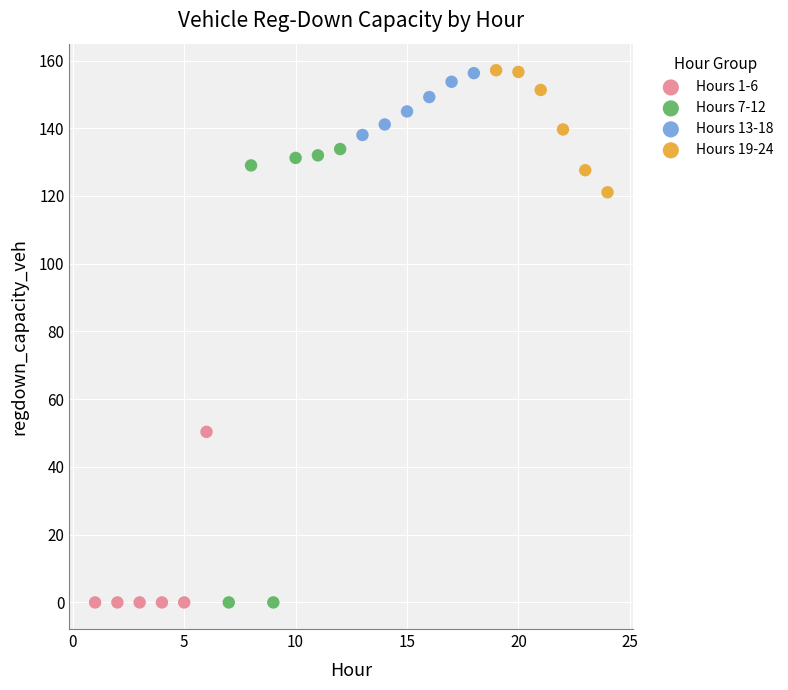

Which series has the largest Y range (max minus min)?

Hours 7-12